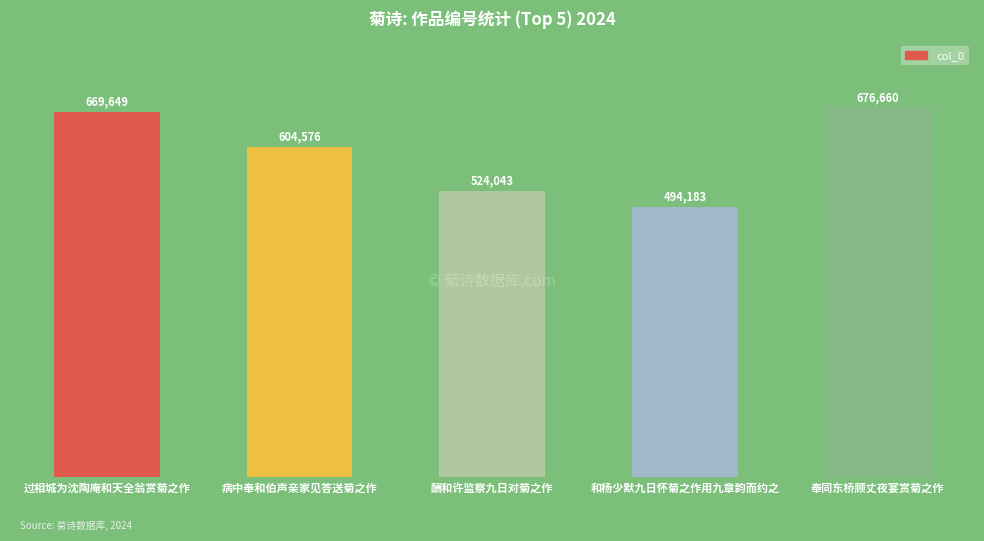

At which label does the data first exceed 604576?

过相城为沈陶庵和天全翁赏菊之作